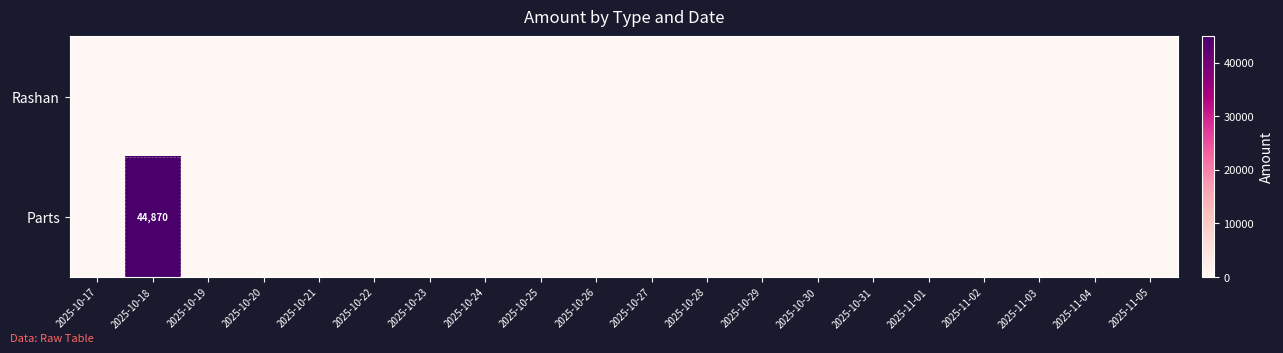

At how many categories does at least one series exceed 15979?

1